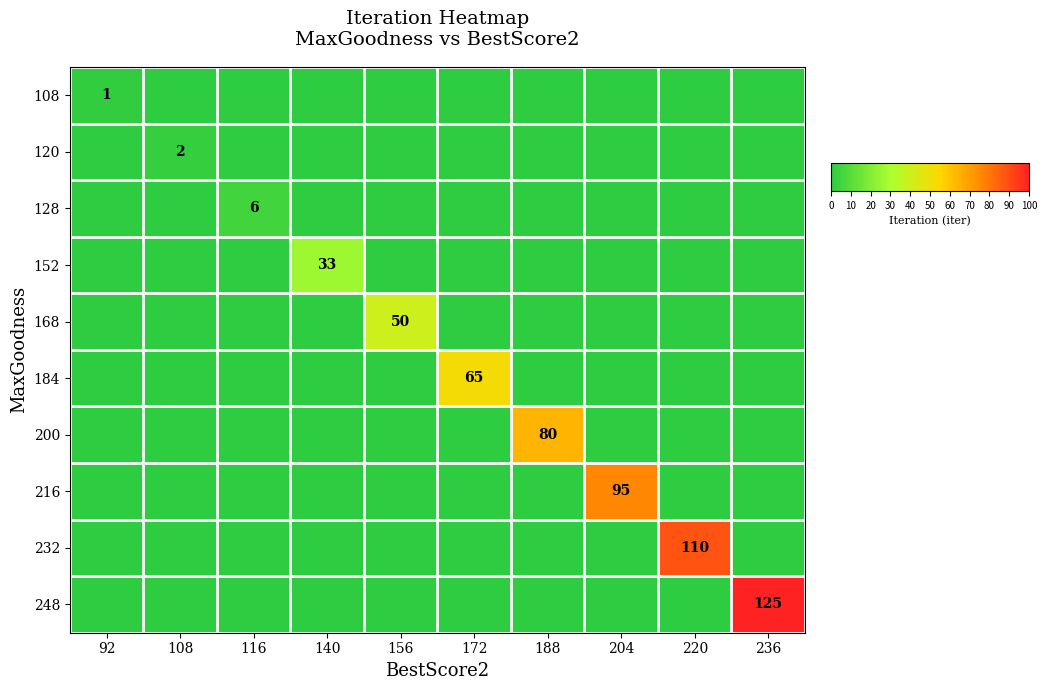

The 108 series shows 0 at 92. True or false?

False